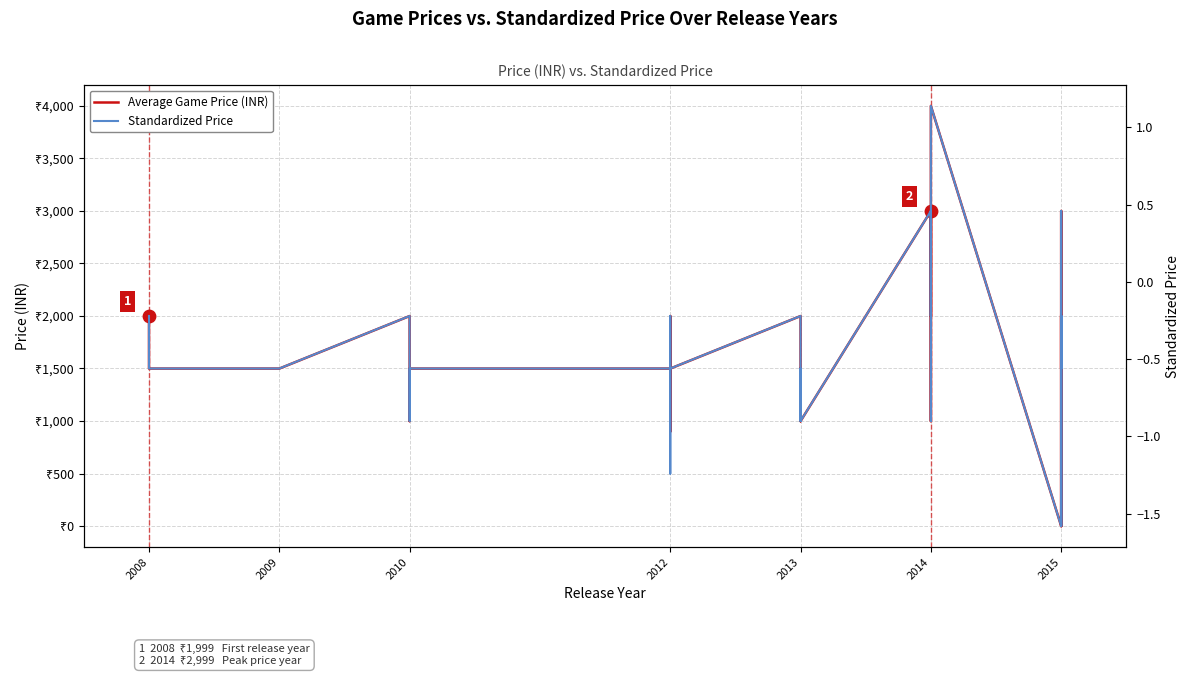

Which series reaches the maximum Y coordinate?

Average Game Price (INR)